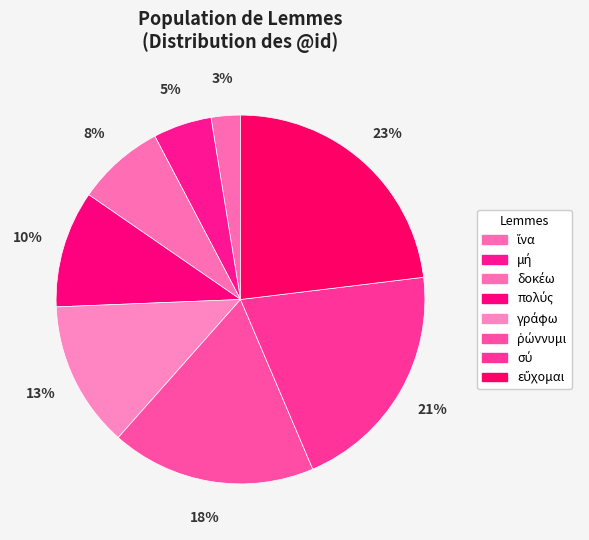

How many segments does this pie chart have?

8